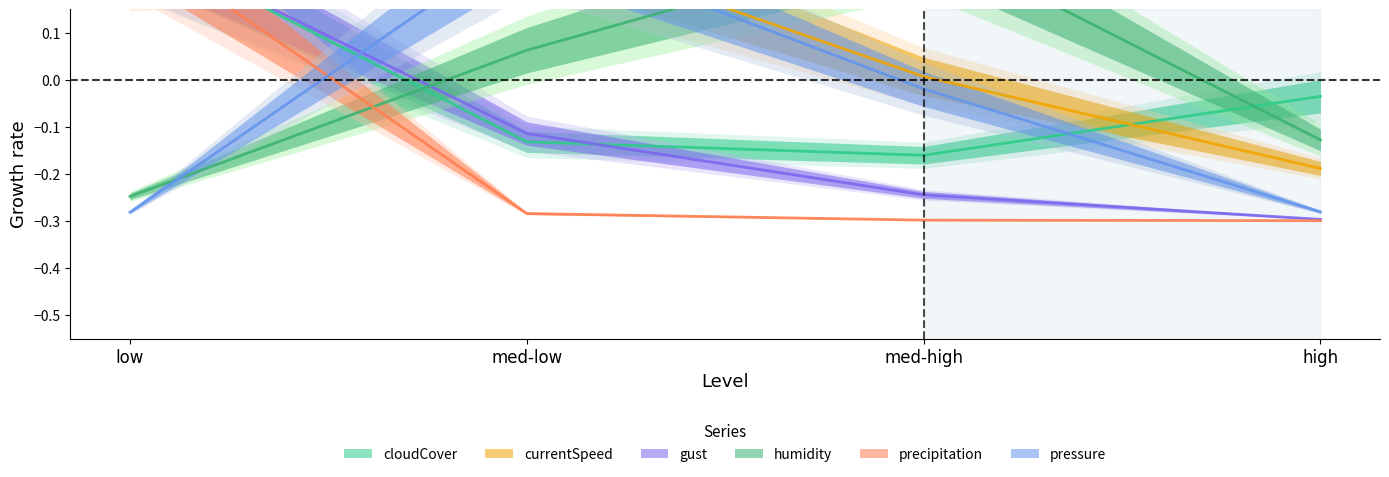

What is the spread (max minus min) of values at med-low?

0.6